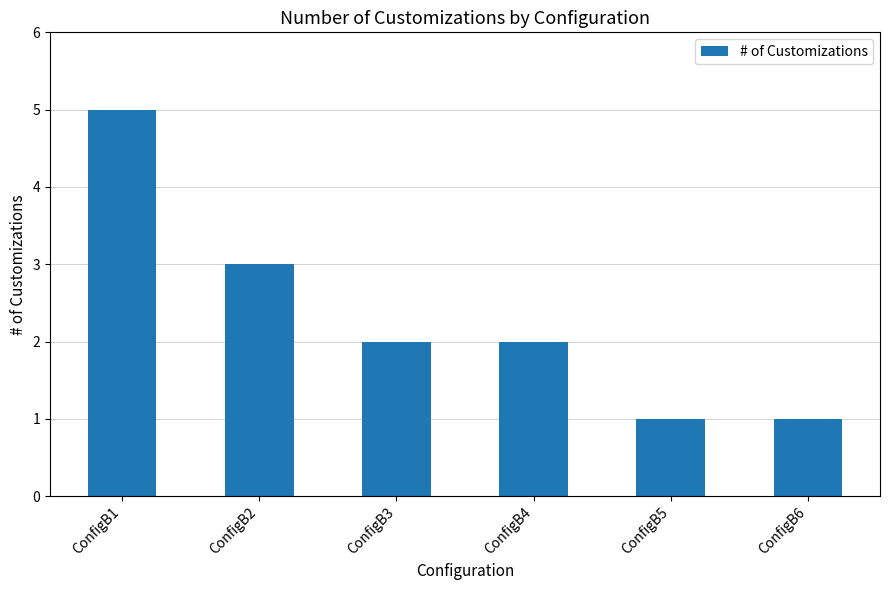

Reading right to left, what are all the values shown in this chart?

1	1	2	2	3	5